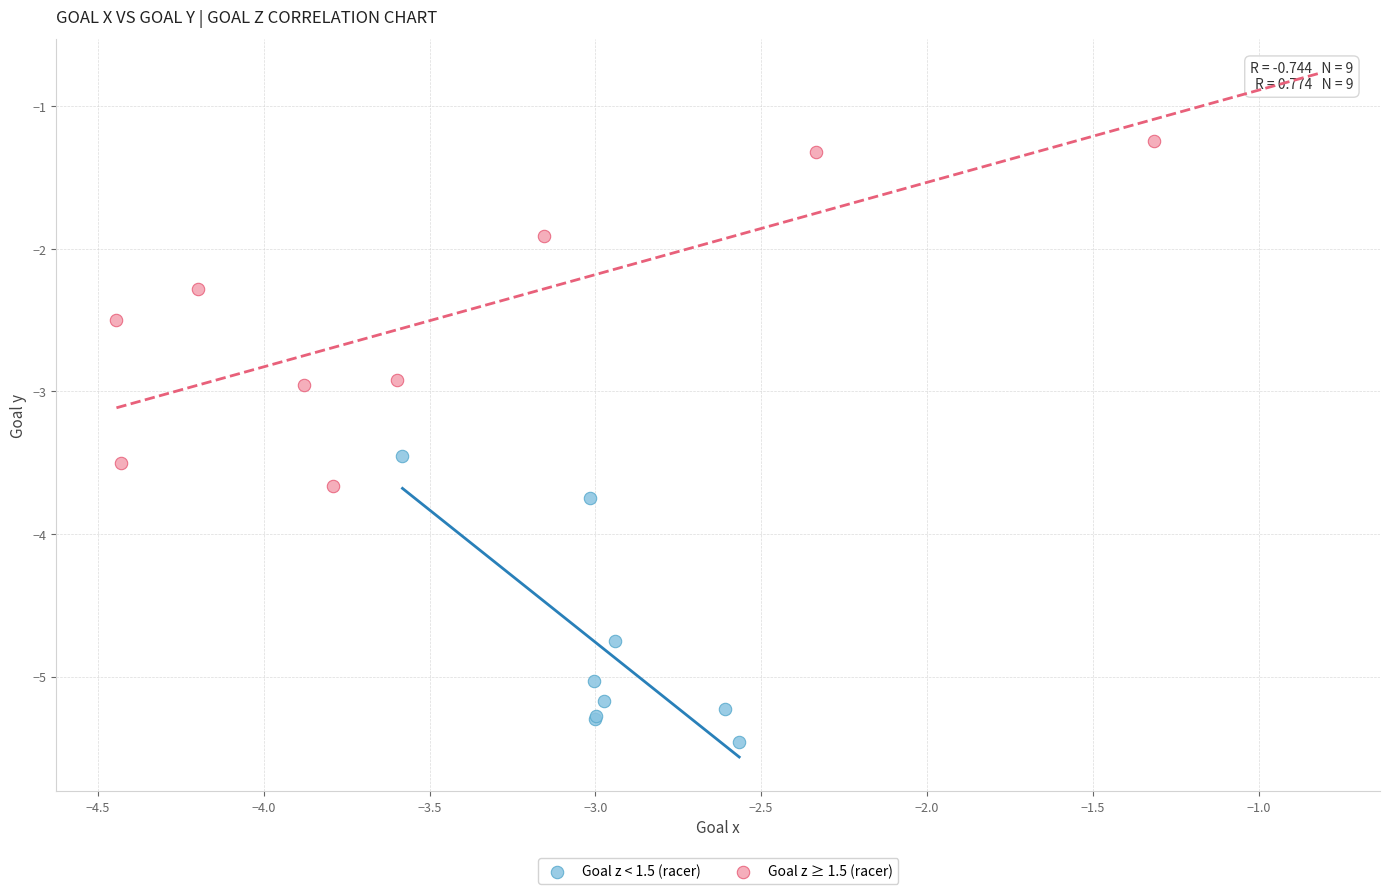

Which series has the widest spread of Y values?

Goal z ≥ 1.5 (racer)